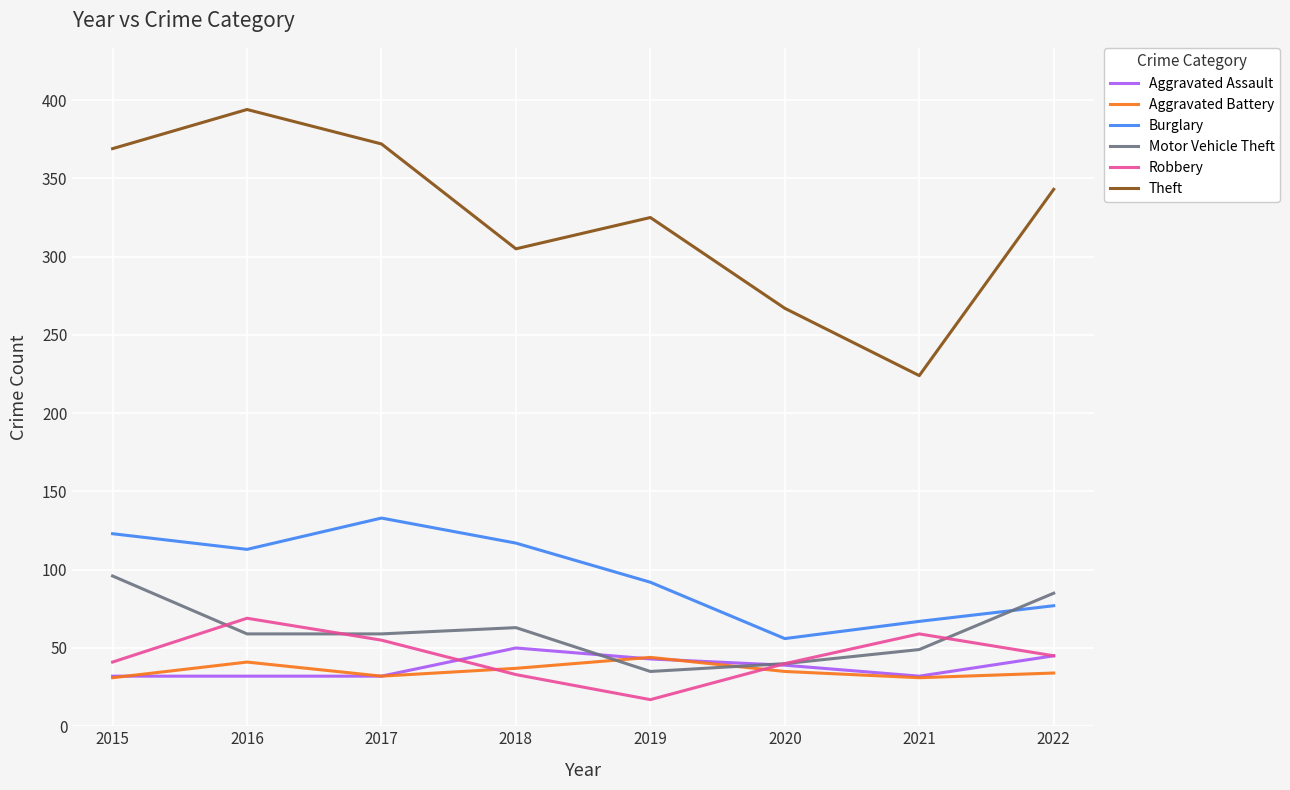

True or false: Theft has more than 0 points higher than both neighbors.

True